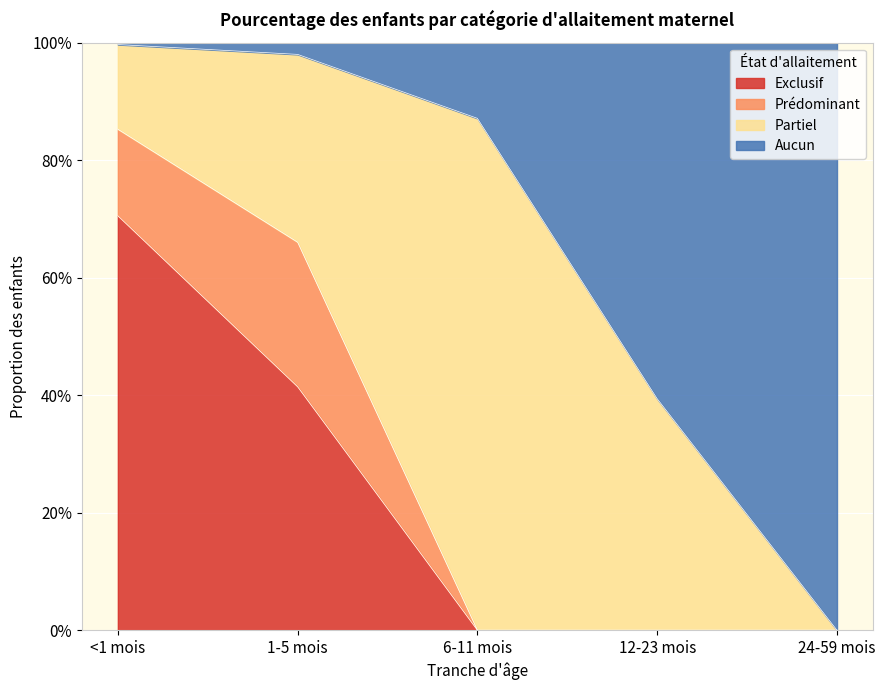

What are all the series names shown in the legend?

Exclusif, Prédominant, Partiel, Aucun